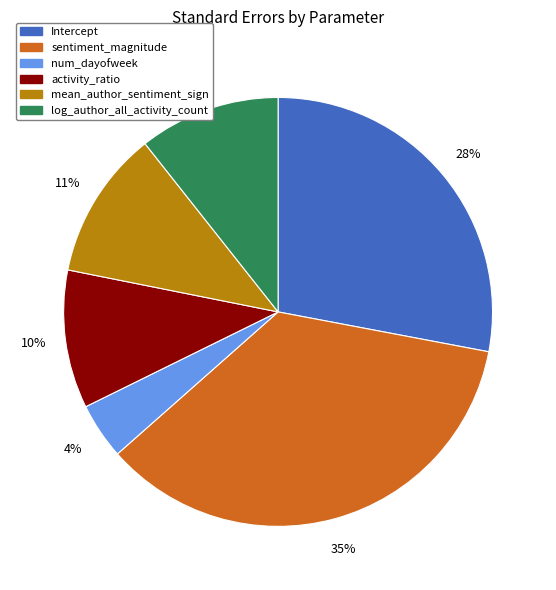

Count the number of slices in the pie.

6